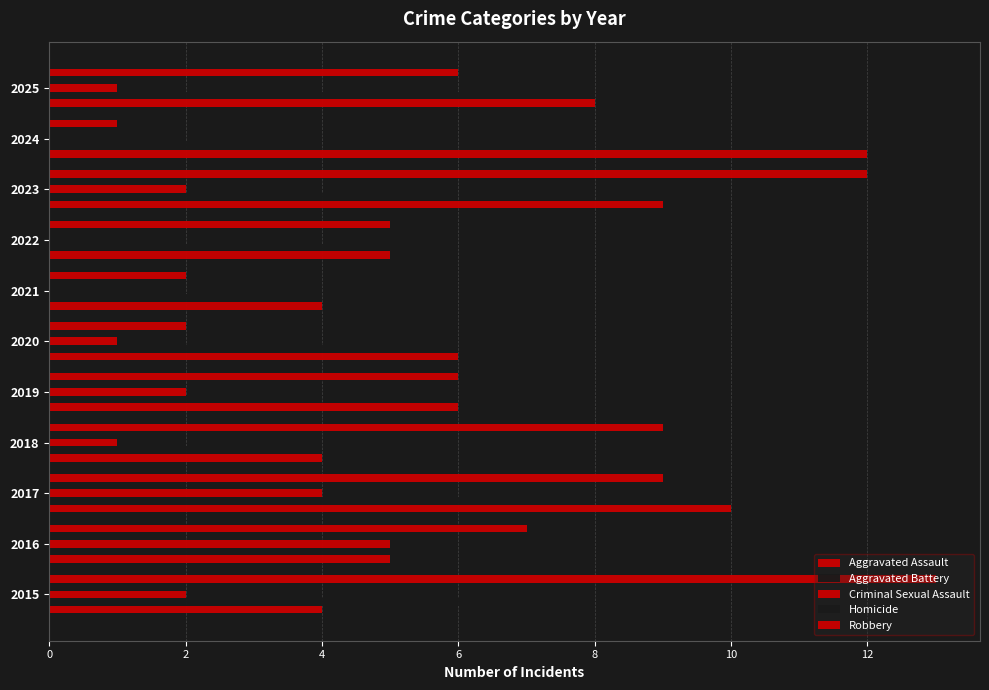

How many distinct data groups are displayed?

5